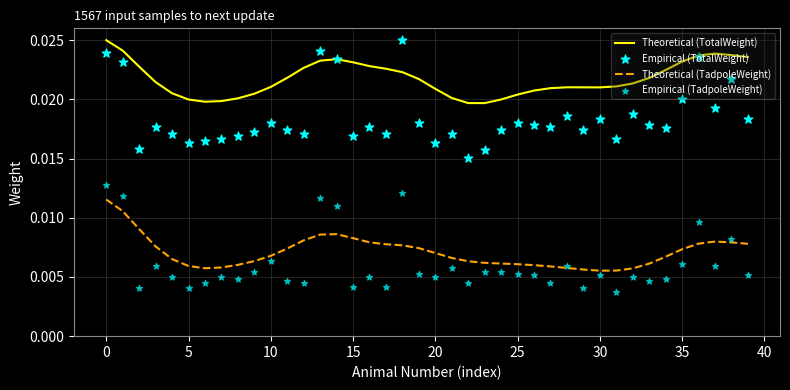

Which series contains the highest Y value?

Theoretical (TotalWeight)